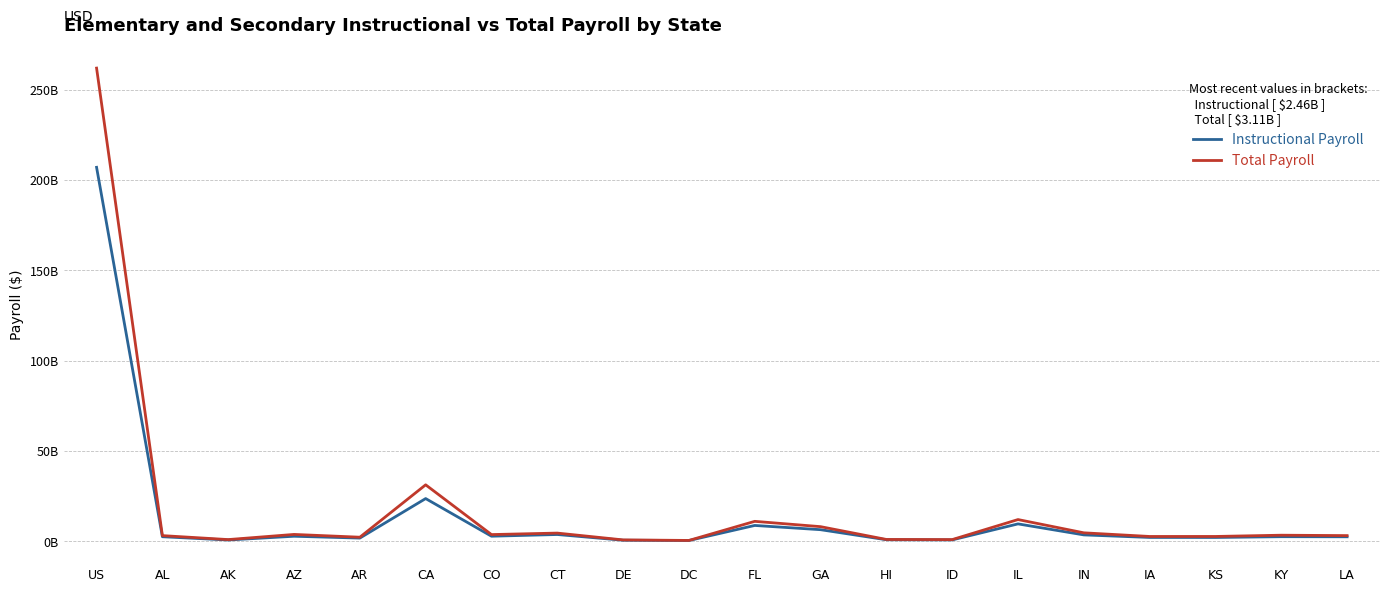

In Total Payroll, how many points are lower than both neighbors (excluding endpoints)?

6